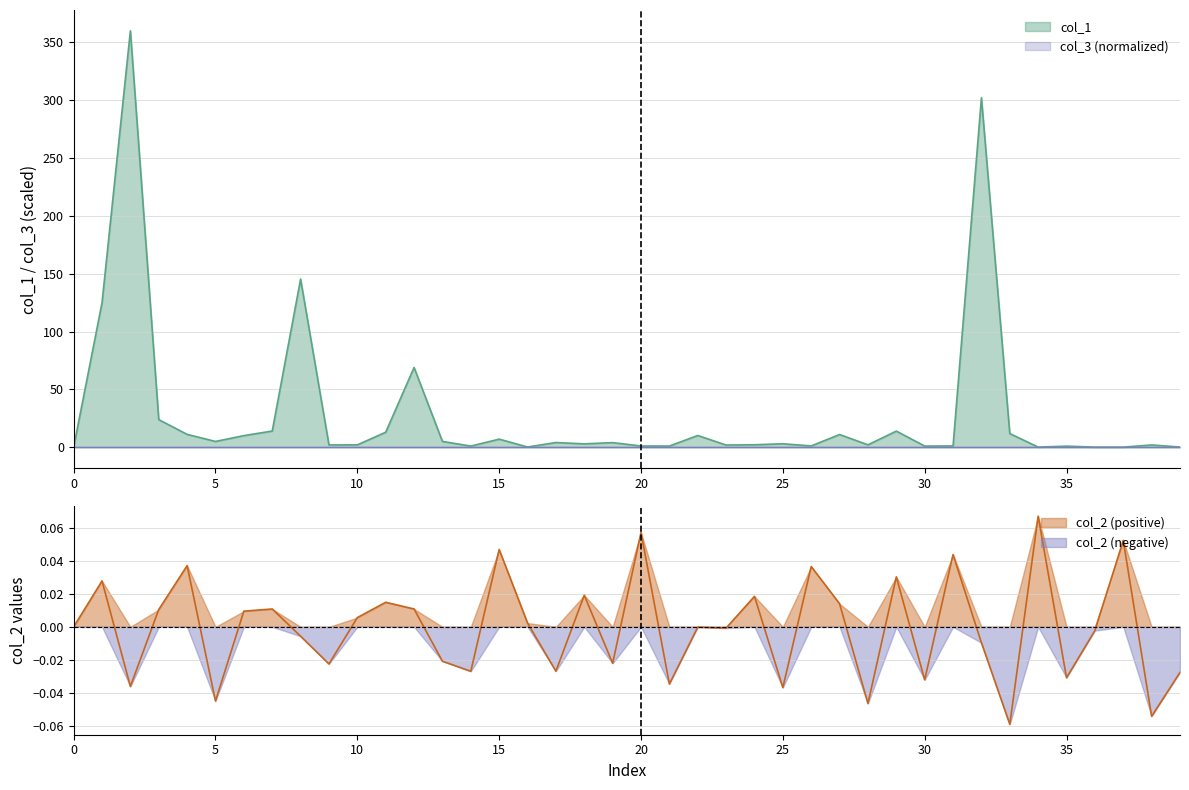

Which has a higher value, 39 or 5?

5